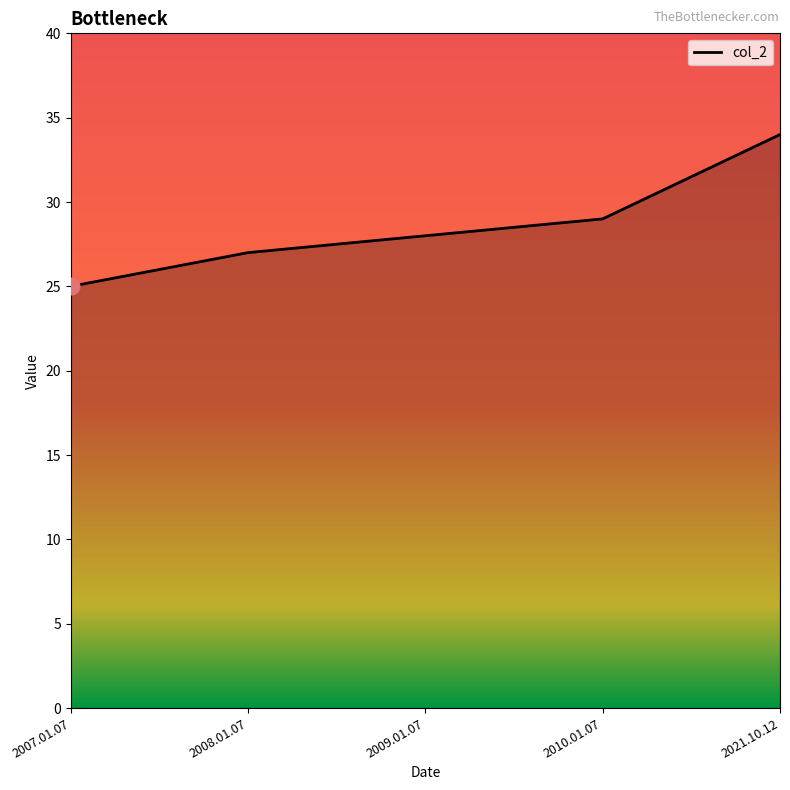

What position from the left is 2021.10.12?

5